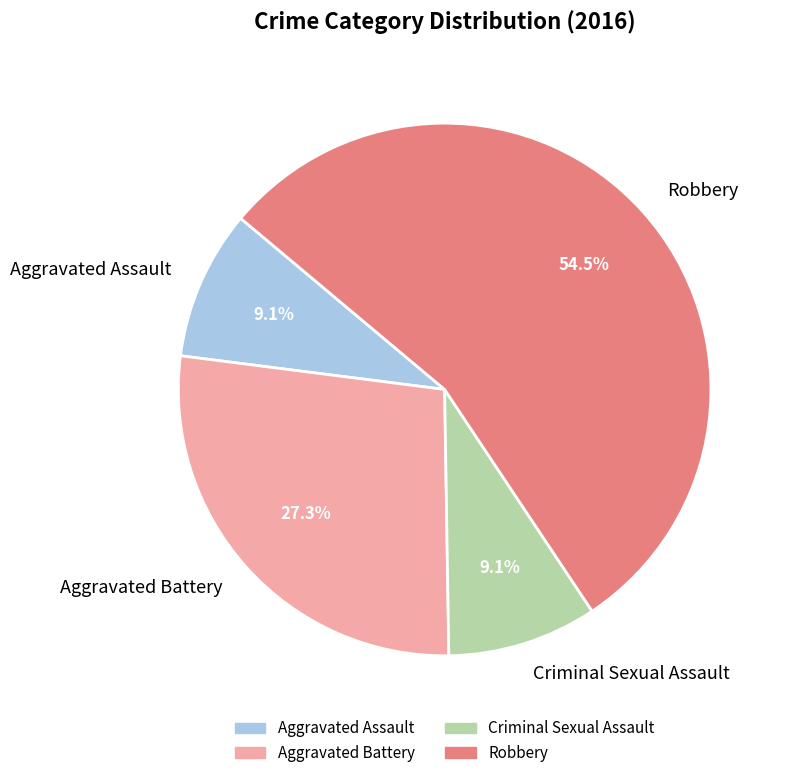

The Aggravated Assault slice represents 24% of the pie. True or false?

False